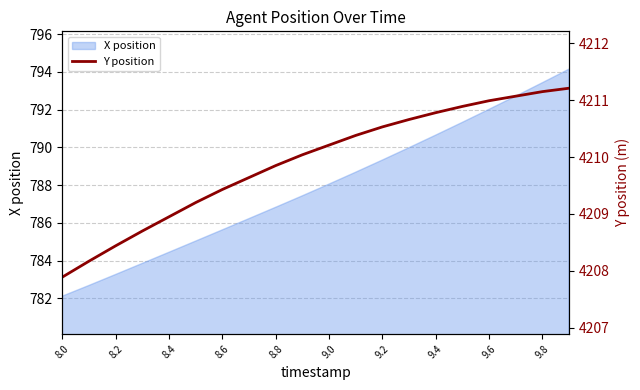

The value of X position at 9.2 is 789.3. True or false?

True